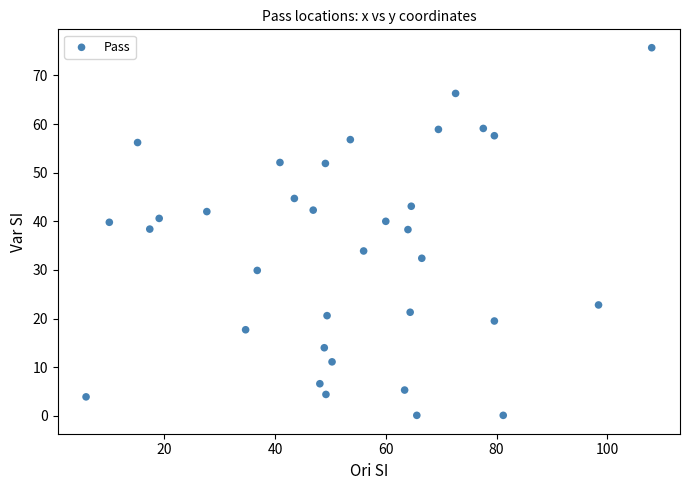

What is the range of X values (max minus min)?

102.1